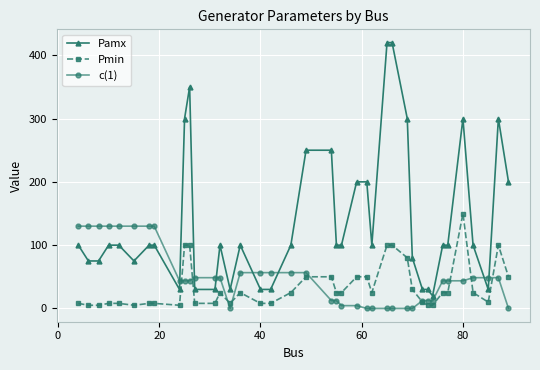

List the series in order of their peak value, lowest first.

c(1), Pmin, Pamx